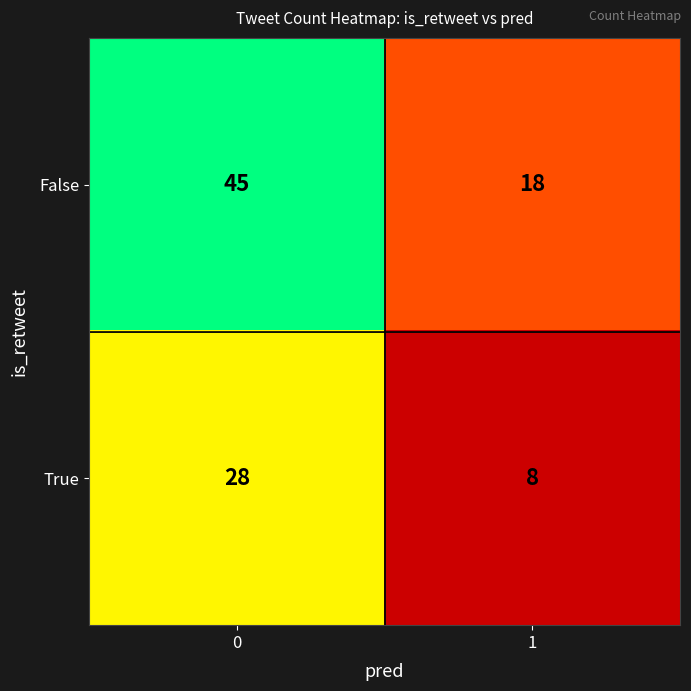

What value does the False series have at 0?

45